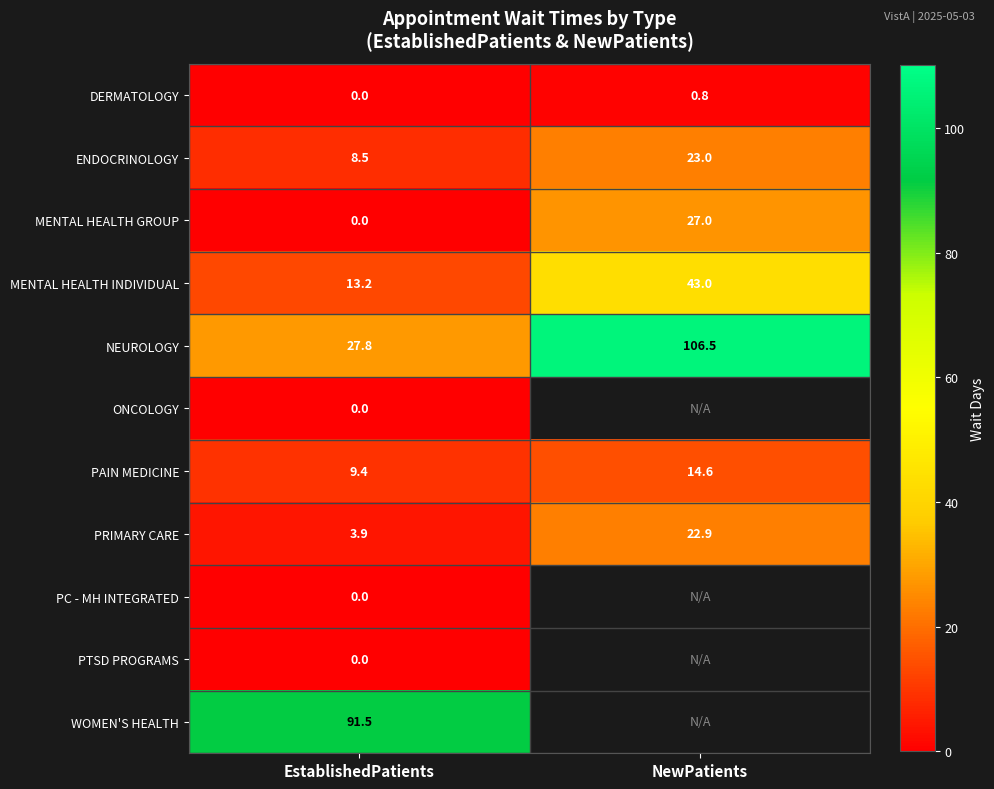

Is it true that DERMATOLOGY equals 0.4 at EstablishedPatients?

False